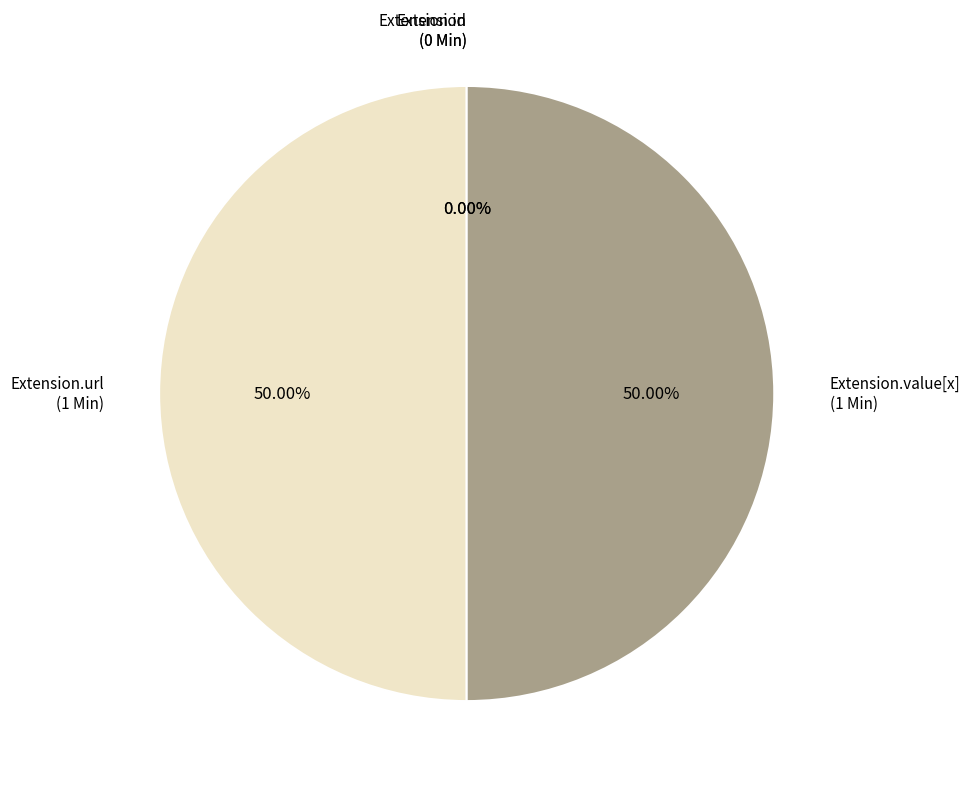

Do Extension.value[x] and Extension.id together represent more than half of the pie?

No